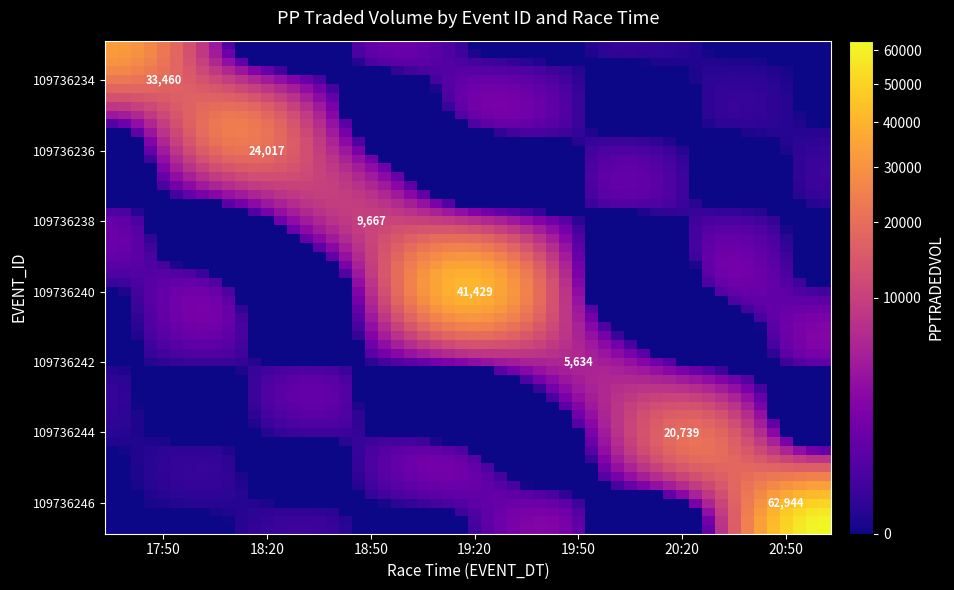

Between 18:20 and 19:50, which series saw the biggest shift?

109736236